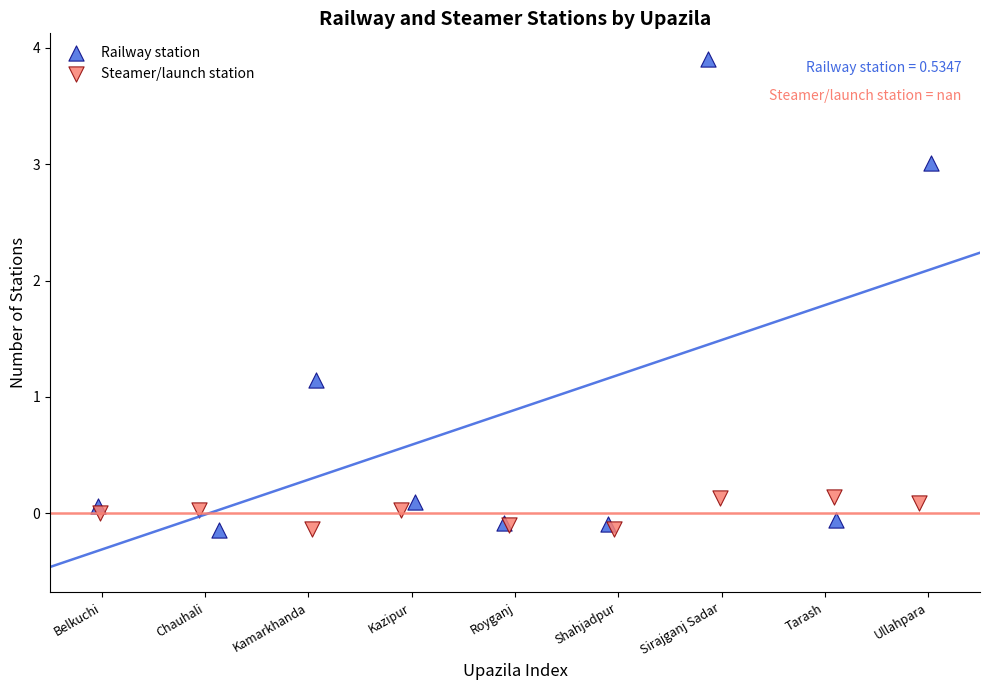

What are all the series names shown in the legend?

Railway station, Steamer/launch station